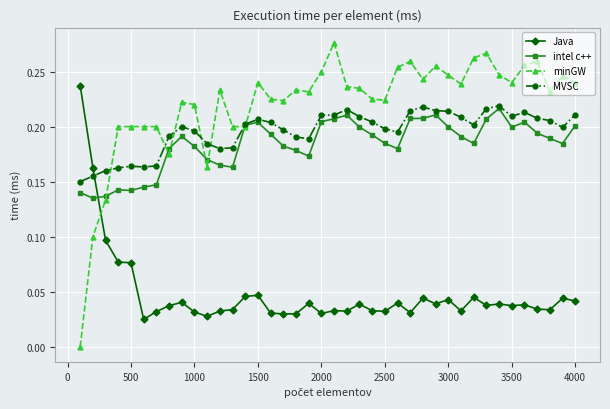

True or false: minGW has more than 0 points higher than both neighbors.

True